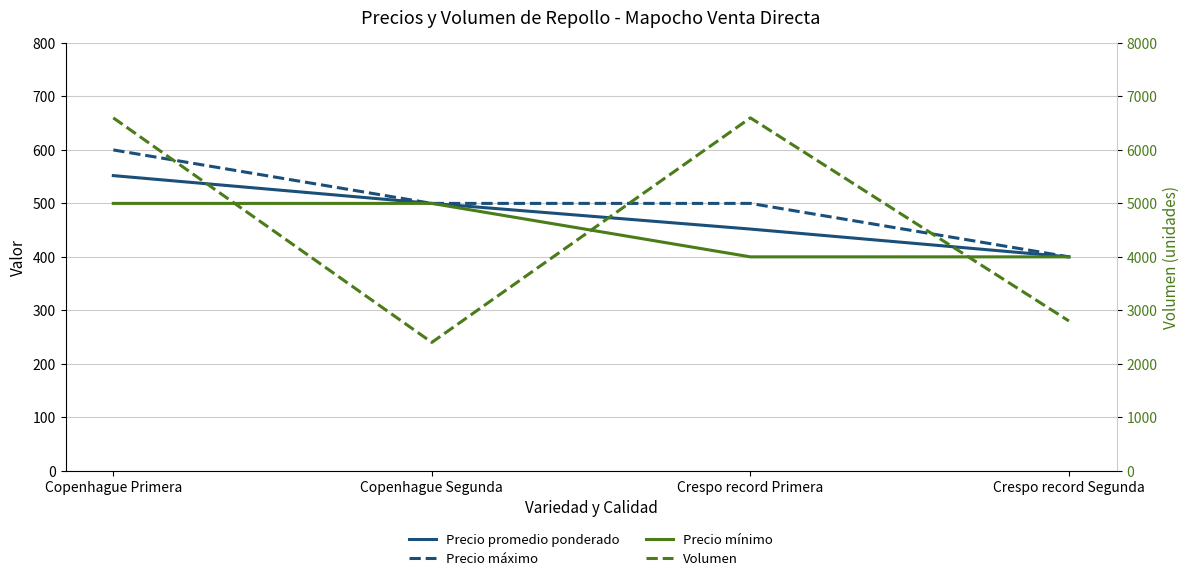

At which category is the sum across all series the highest?

Copenhague Primera